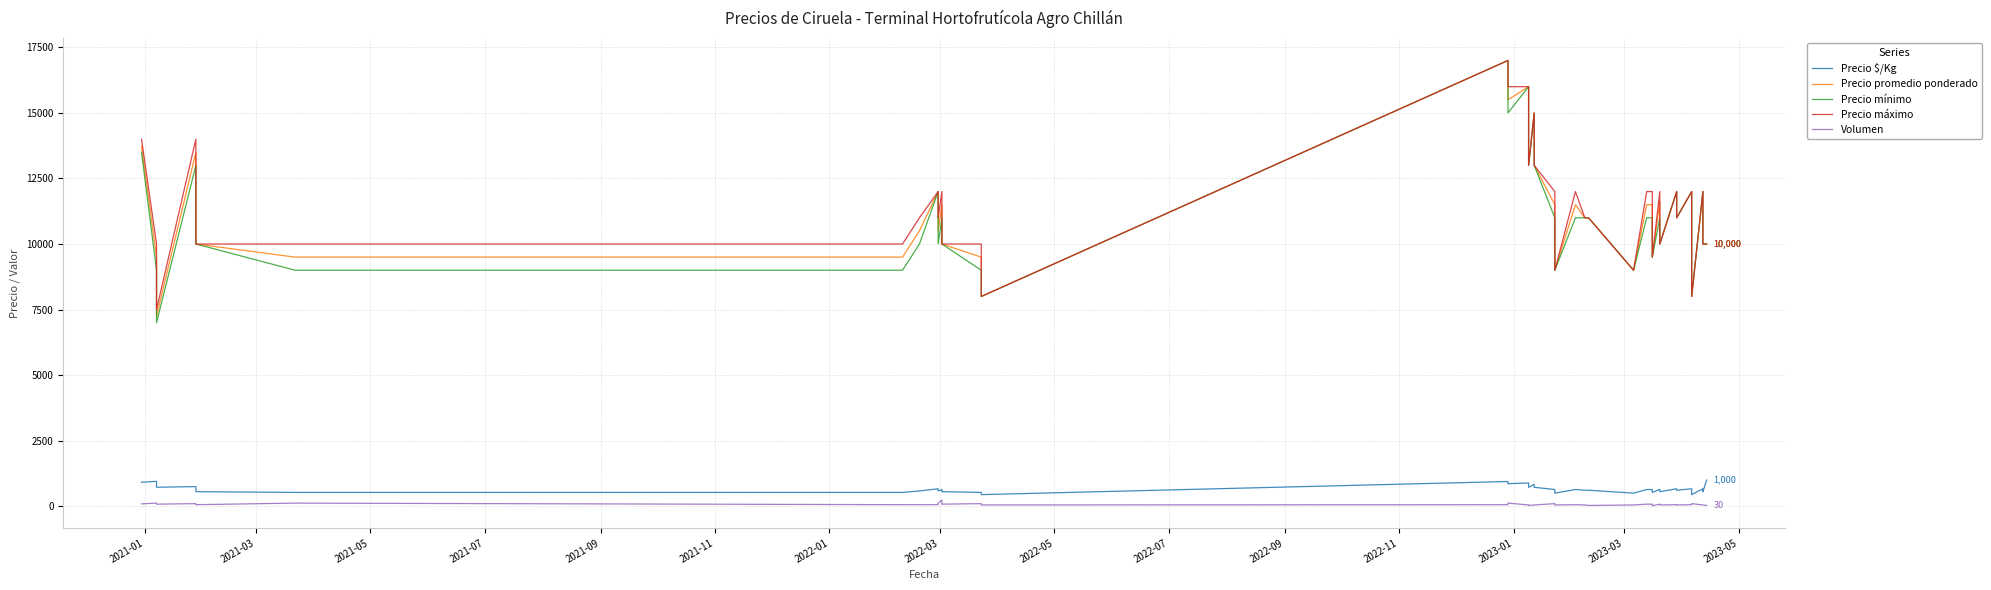

Is this an area chart (filled region under the line)?

No